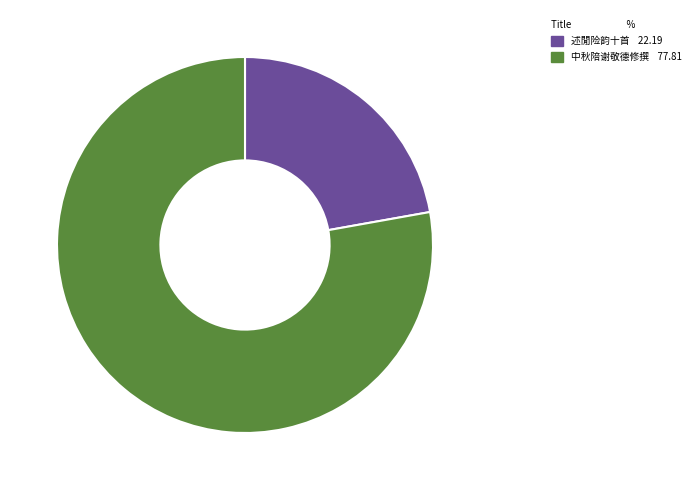

Is there any slice that represents more than half of the pie?

Yes